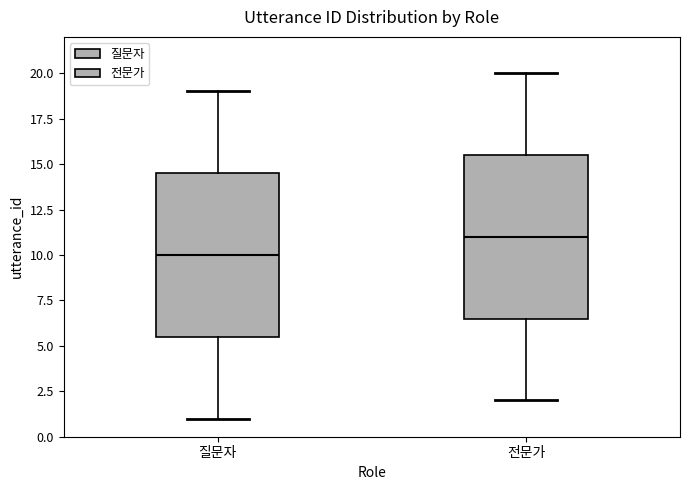

Reading left to right, read every box against the y-axis: the position of its median line, the range the box covers, and the ends of its whiskers. The values are not printed on the chart, so give them approximately, as read against the axis.

질문자: median 10.0, box 5.5 to 14.5, whiskers 1.0 to 19.0
전문가: median 11.0, box 6.5 to 15.5, whiskers 2.0 to 20.0